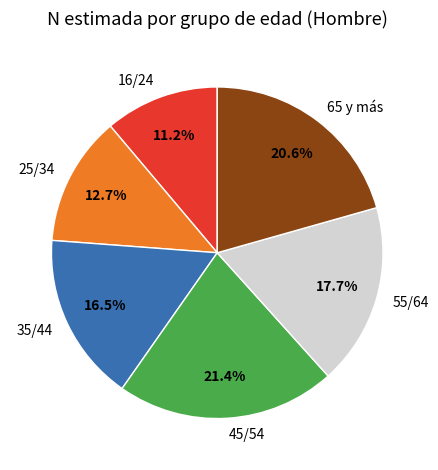

To the nearest percent, what is the average slice percentage?

17%